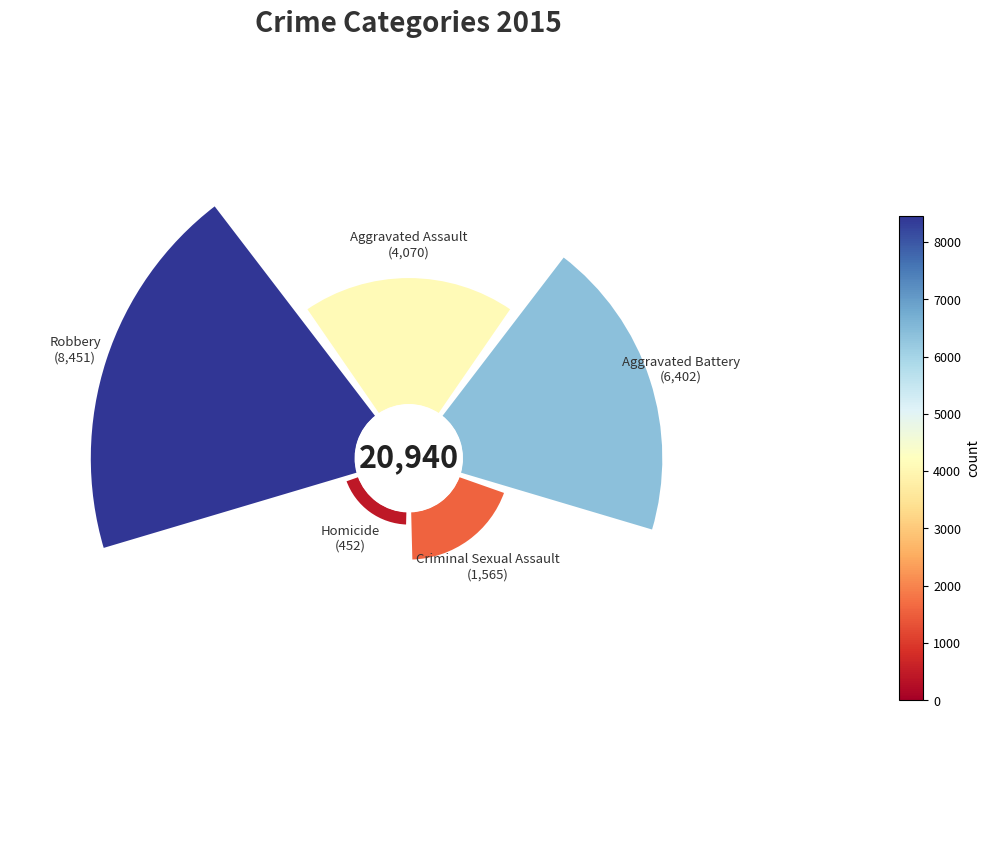

Which slice is the smallest?

Homicide